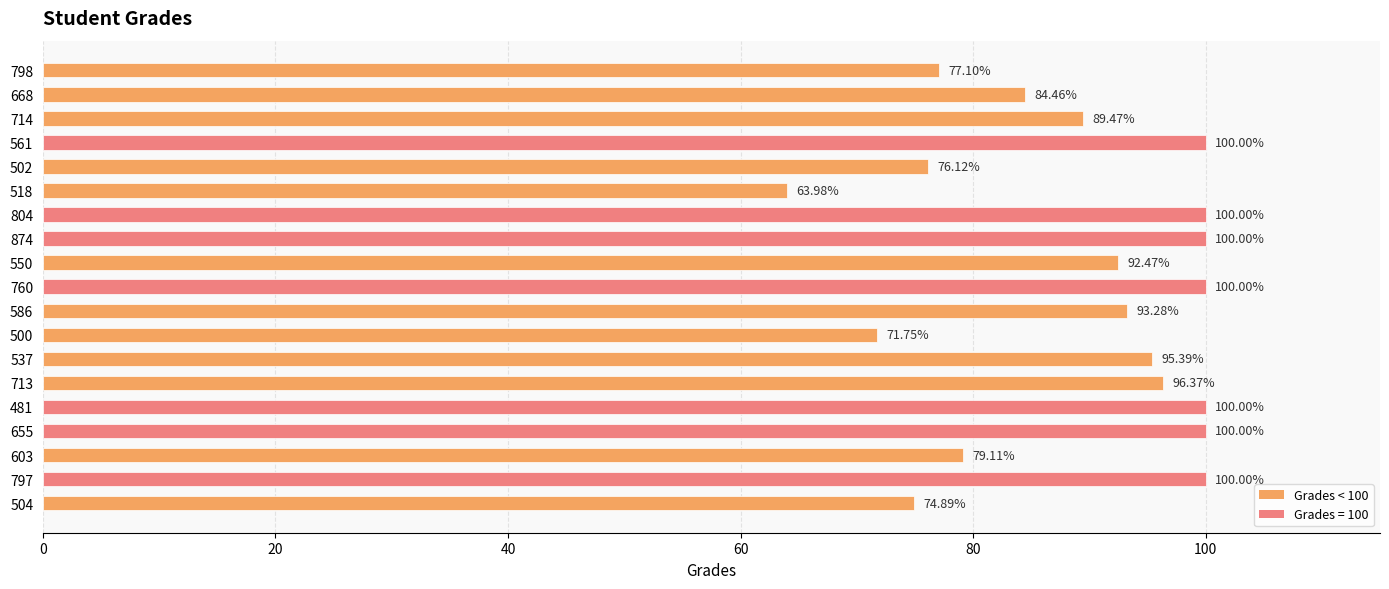

Which has a higher value, 537 or 798?

537